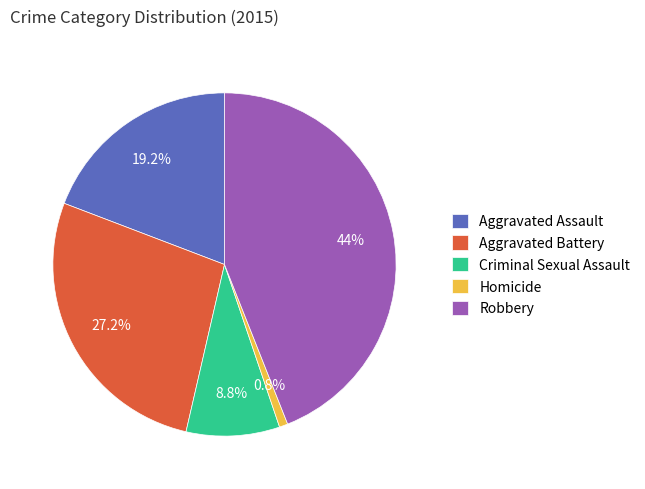

Combined, what portion of the pie is Criminal Sexual Assault and Homicide?

9.6%